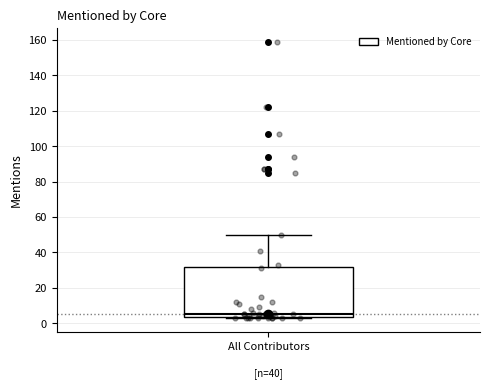

Transcribe this box plot: give where the median line is, the range the box spans, and where the two whiskers end, as read against the y-axis. The values are not printed on the chart, so give them approximately, as read against the axis.

median 6, box 4 to 32, whiskers 4 (just below the box's lower edge) to 50